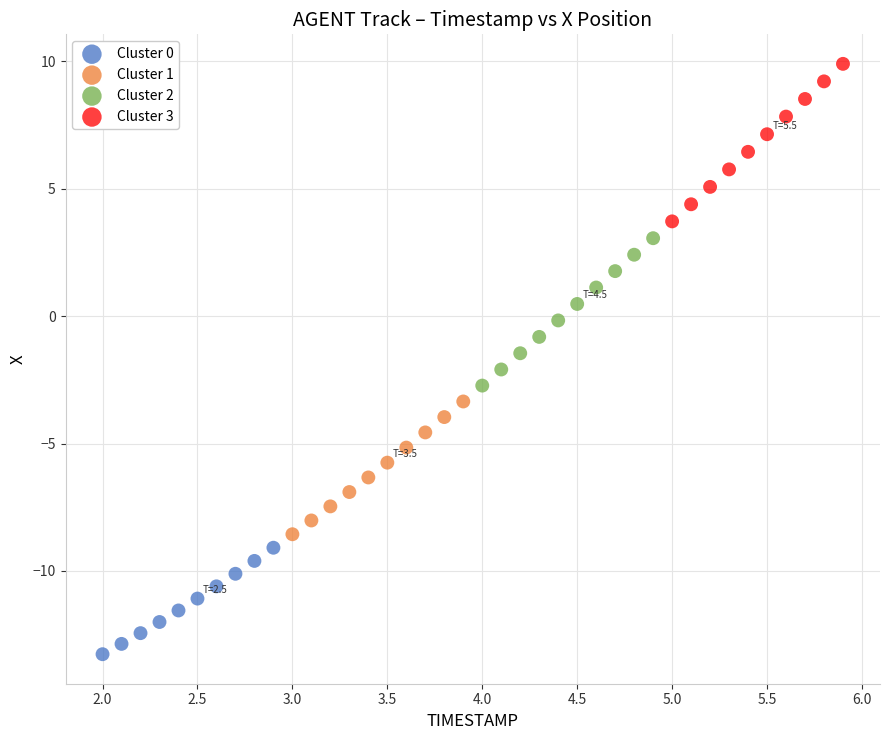

Which series contains the lowest Y value?

Cluster 0